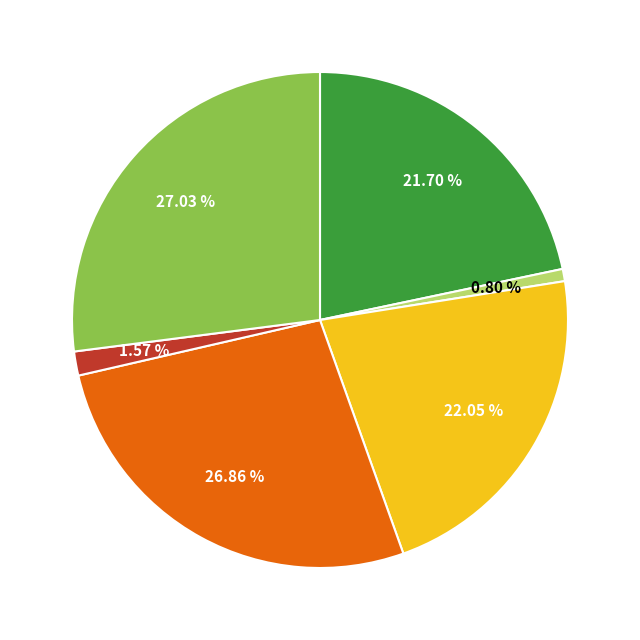

Is there a majority slice in this chart?

No